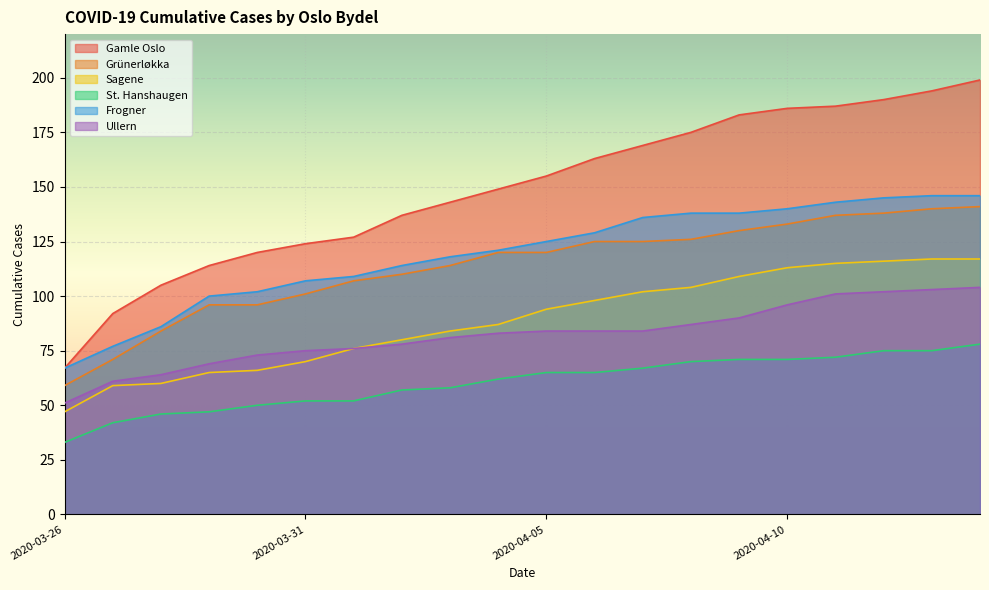

How many lines are shown in the chart?

6